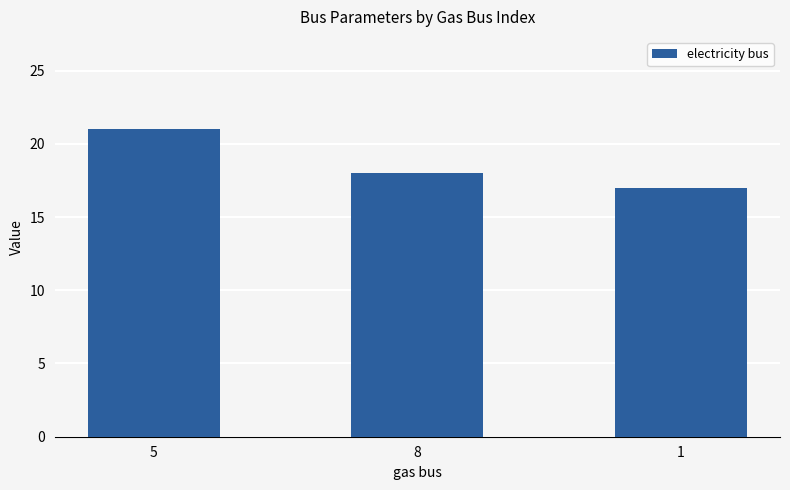

What is the label of the 3rd bar from the right?

5